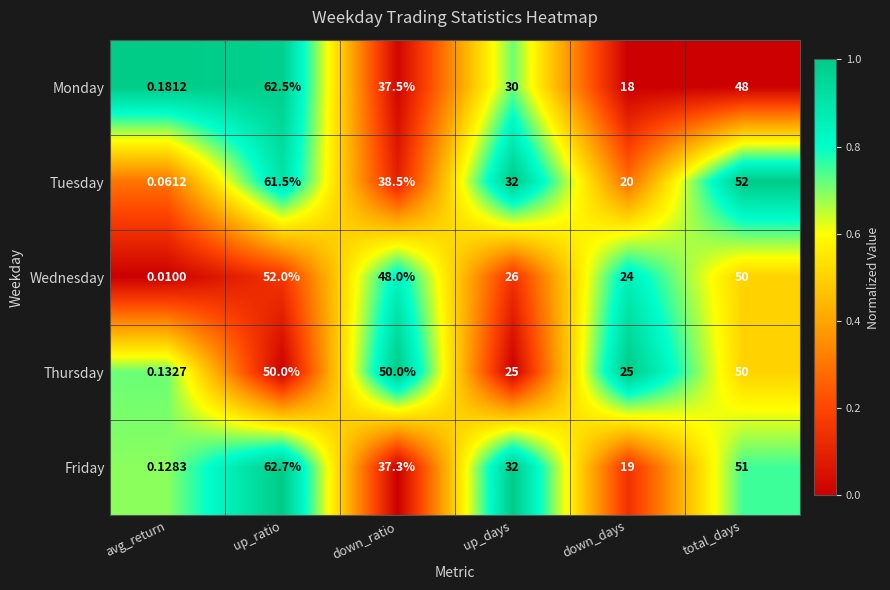

At which category is the sum across all series the highest?

up_ratio